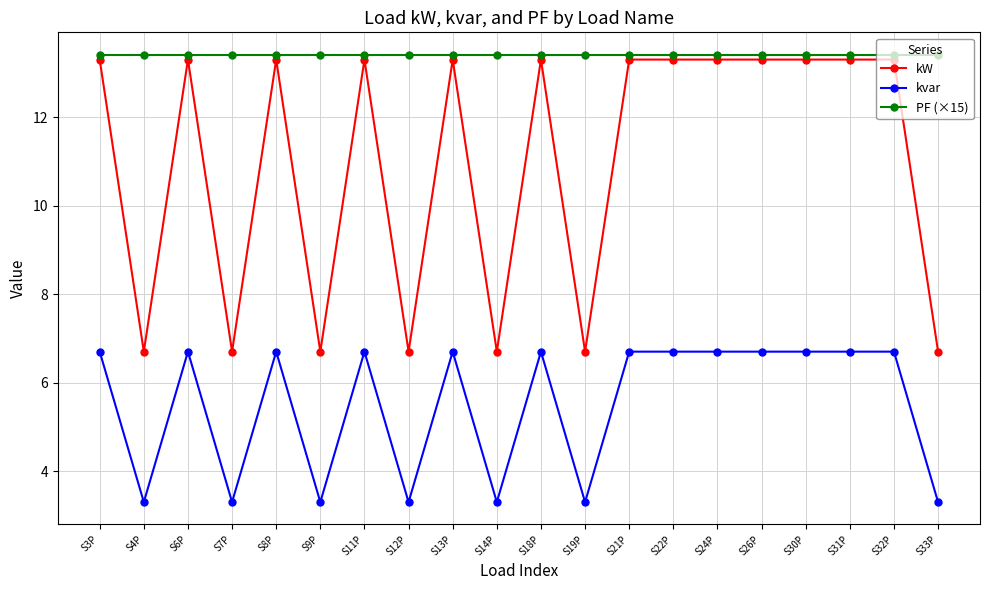

True or false: kW and PF (×15) cross at least once.

False